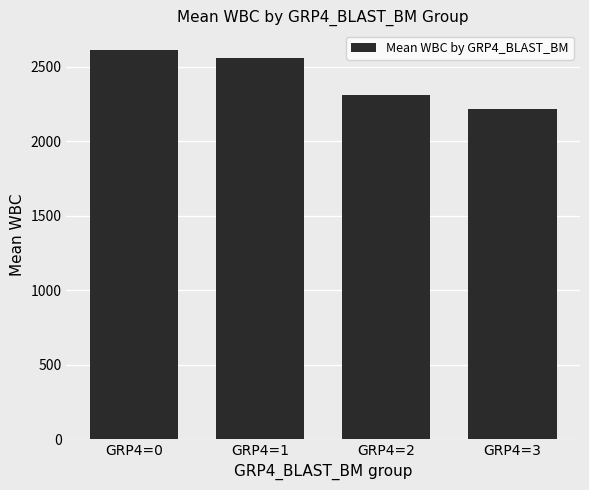

What is the change in value from GRP4=0 to GRP4=2?

-300.4